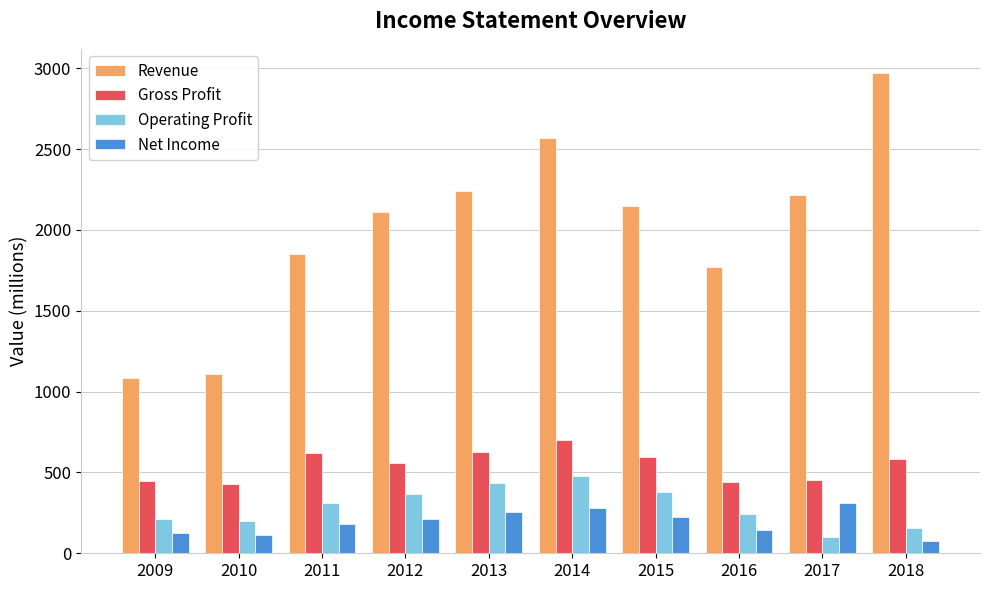

What is the total value across all series at 2010?

1852